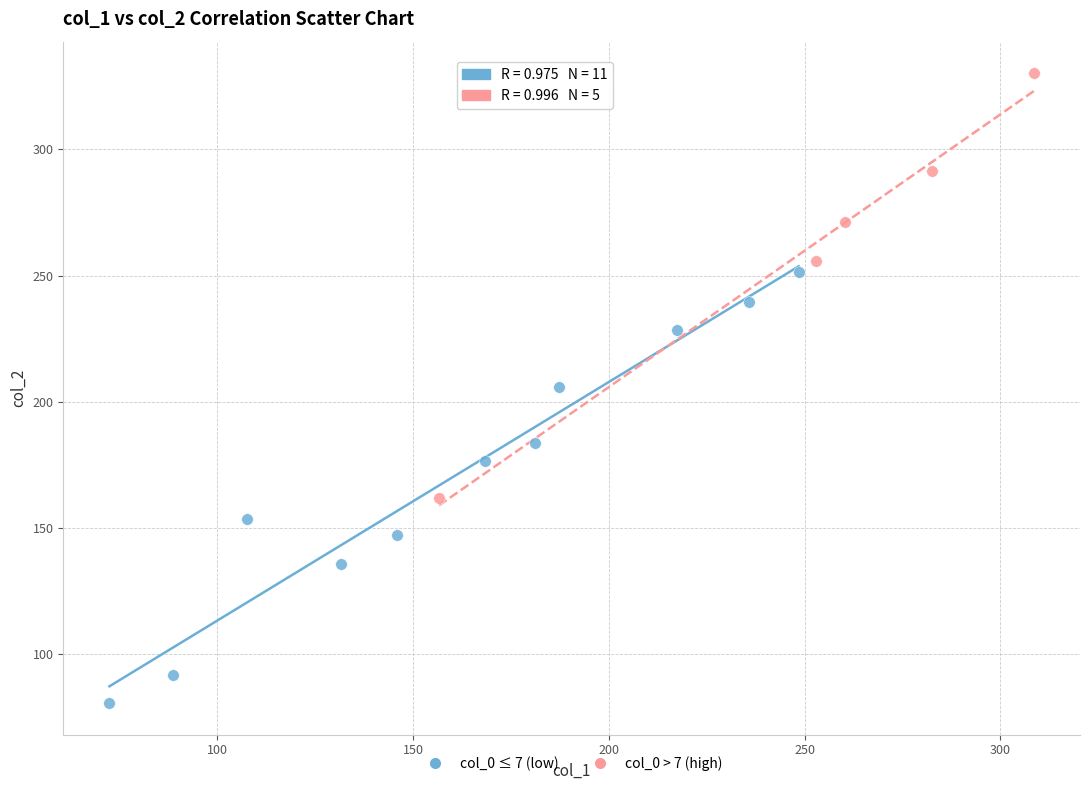

Which series reaches the maximum Y coordinate?

col_0 > 7 (high)